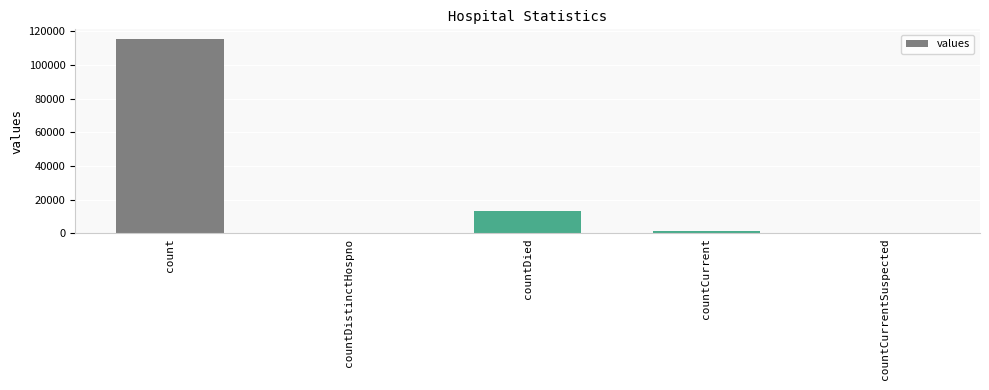

Where does the data first go above 1383?

count